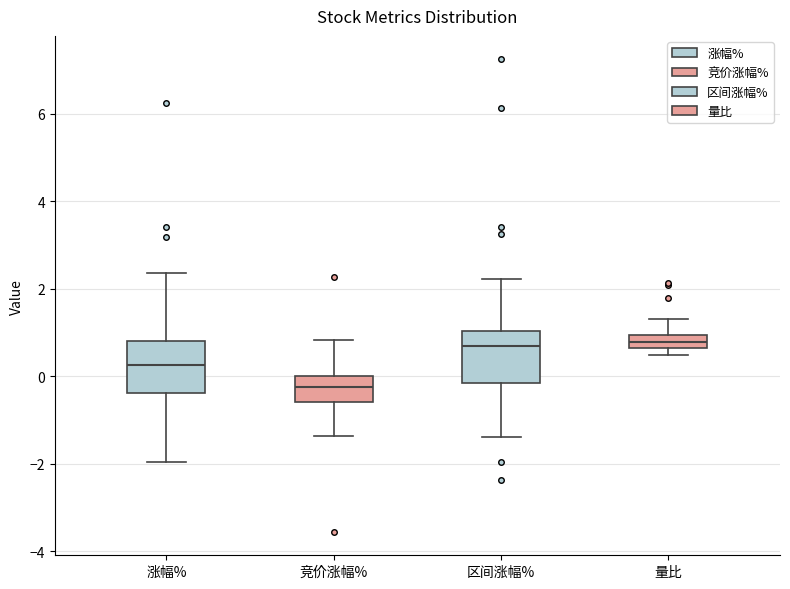

Where does the median line of the box for 量比 sit on the y-axis? The values are not printed on the chart, so give them approximately, as read against the axis.

0.8